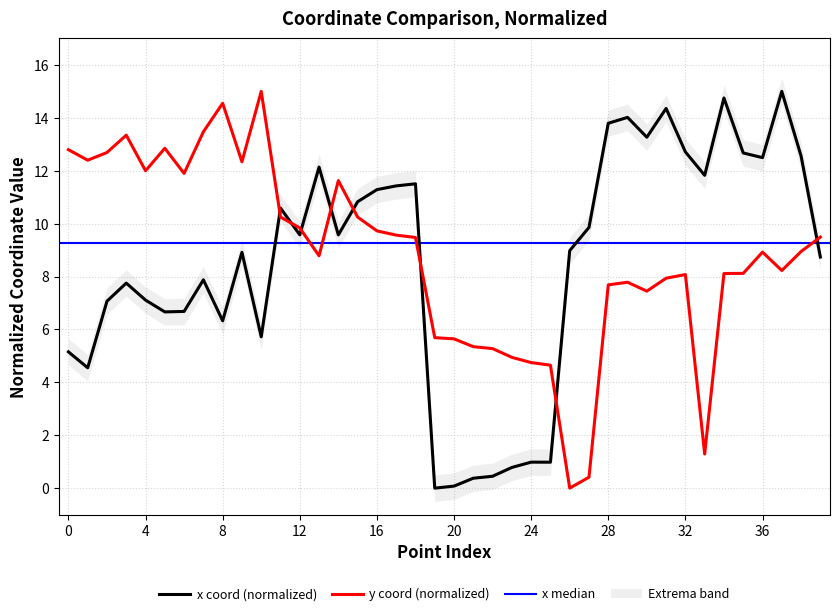

Which series has the largest range (max minus min)?

x